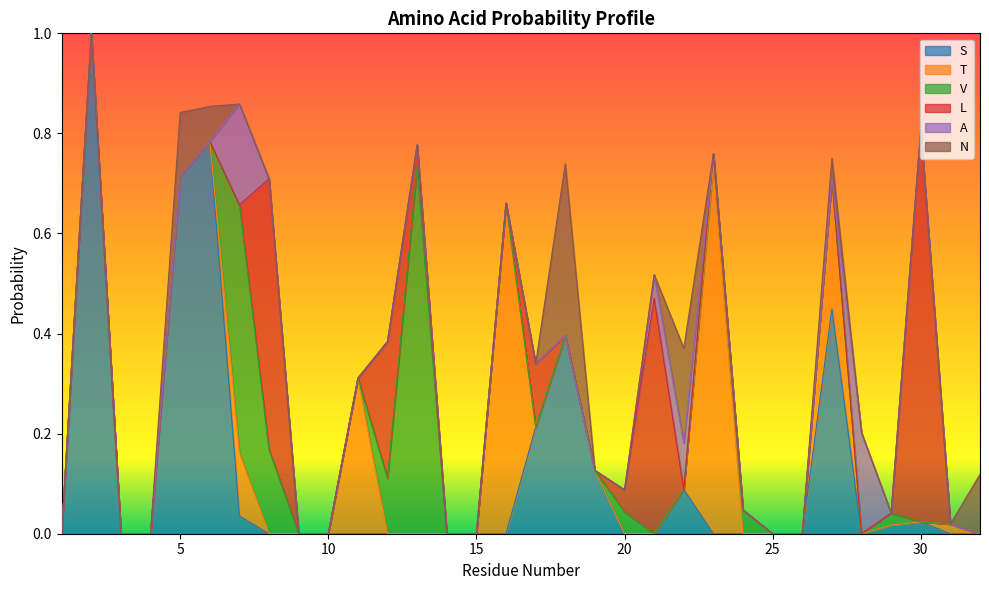

What is the difference between the highest and lowest values at 2?

1.0